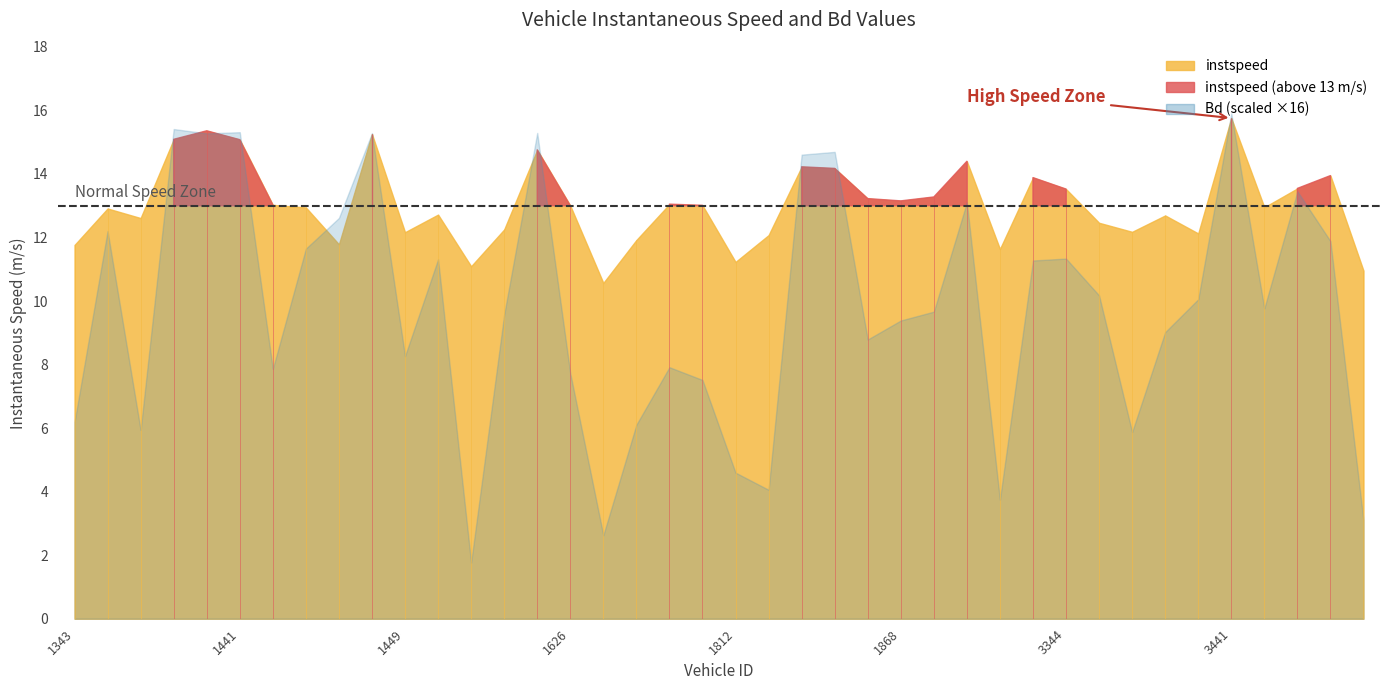

How many interior local peaks does the instspeed series have?

12